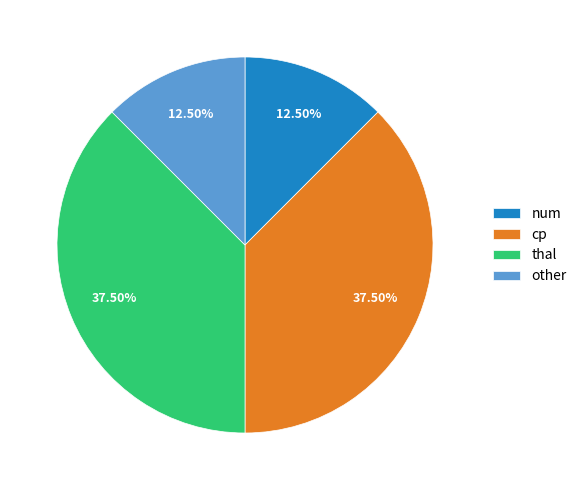

To the nearest percent, what is the combined percentage of cp and num?

50%